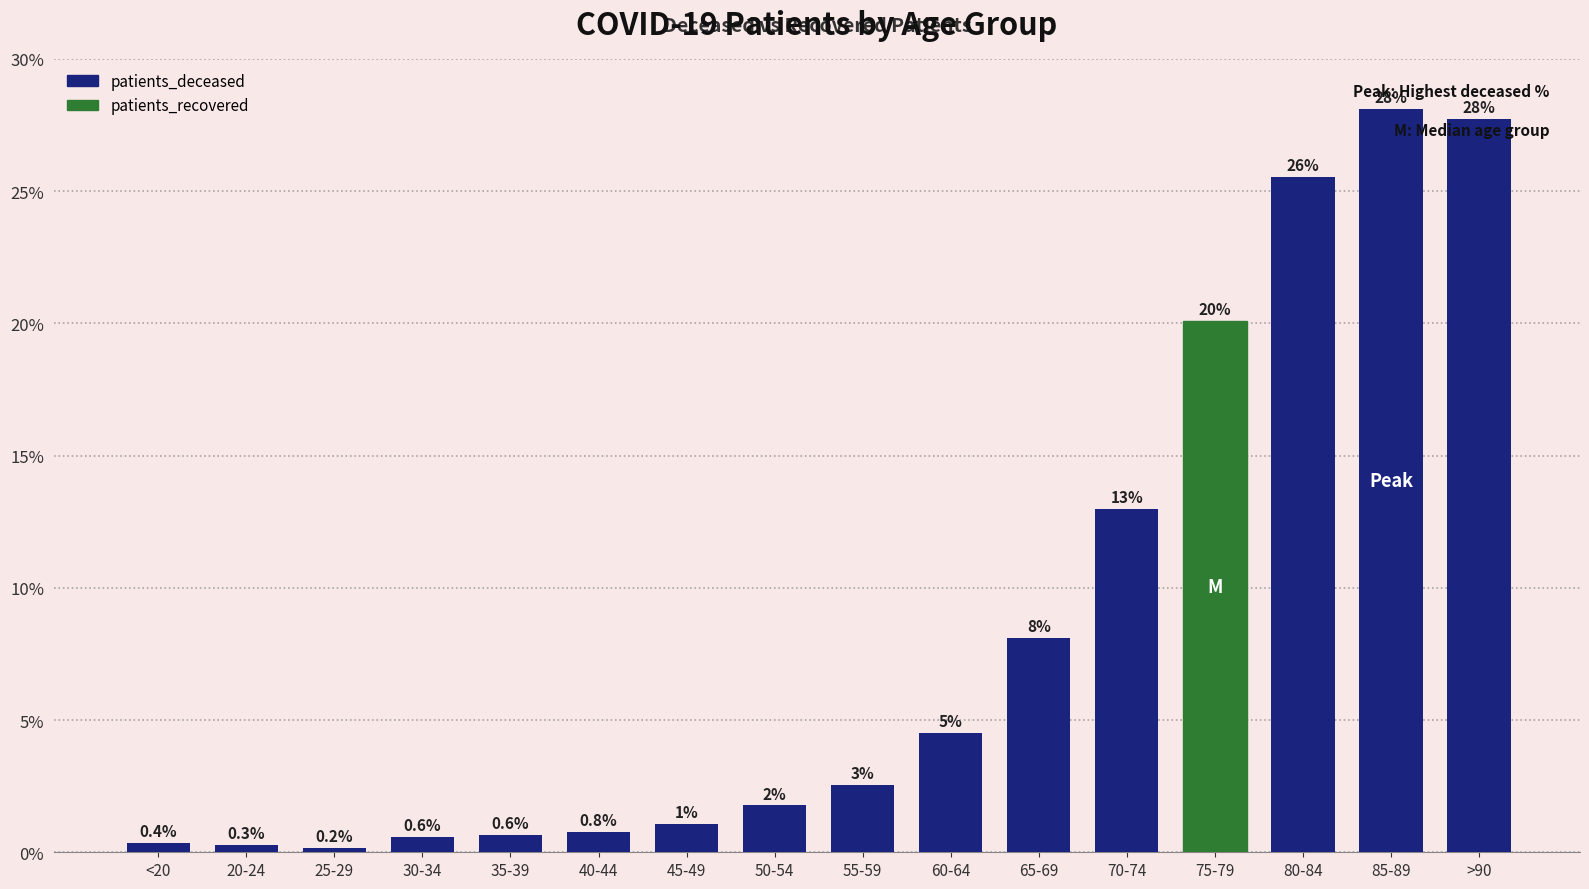

What is the change in value from 65-69 to >90?

+19.6